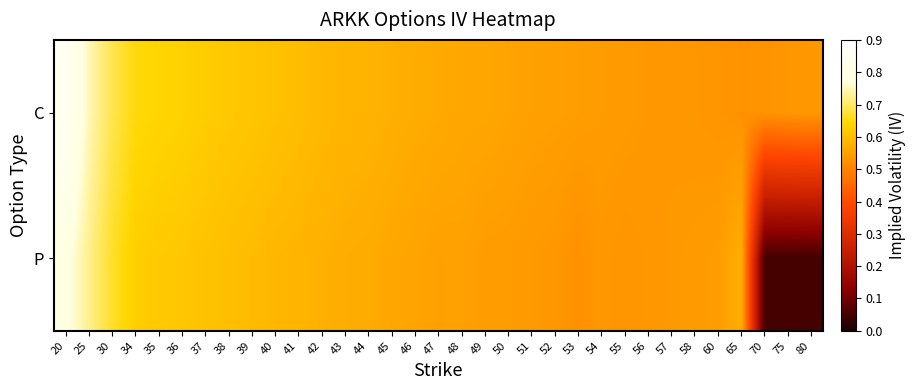

Rank the series by their average value, from highest to lowest.

C, P